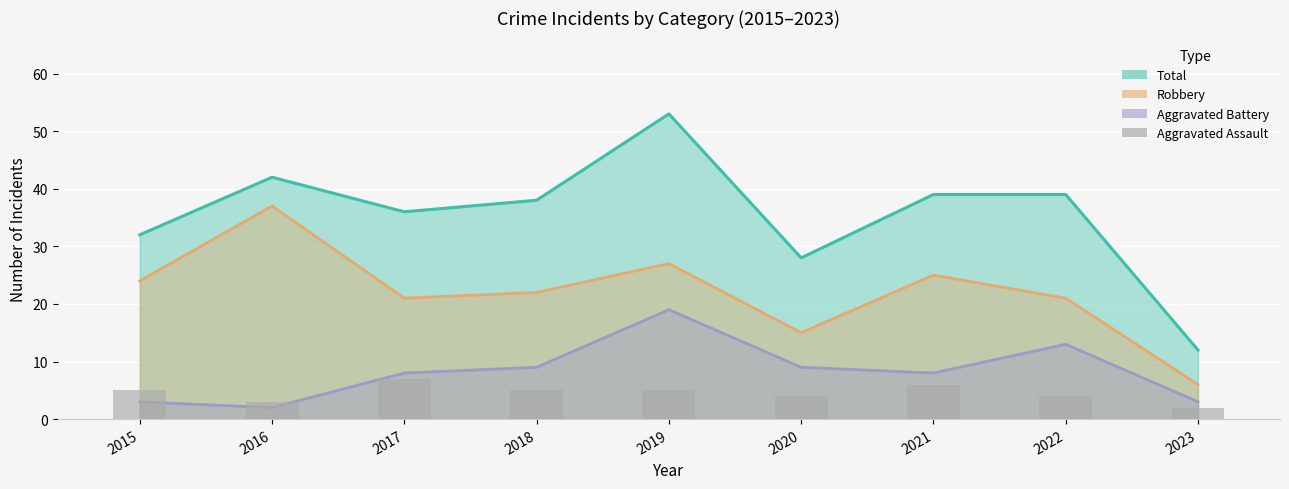

What is the difference between the Aggravated Assault values at 2017 and 2020?

3